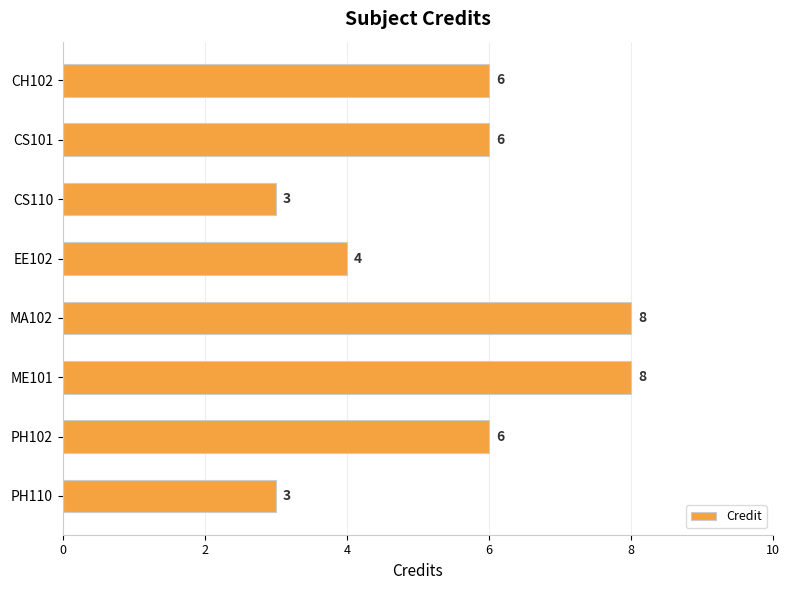

How many bars are there in total?

8